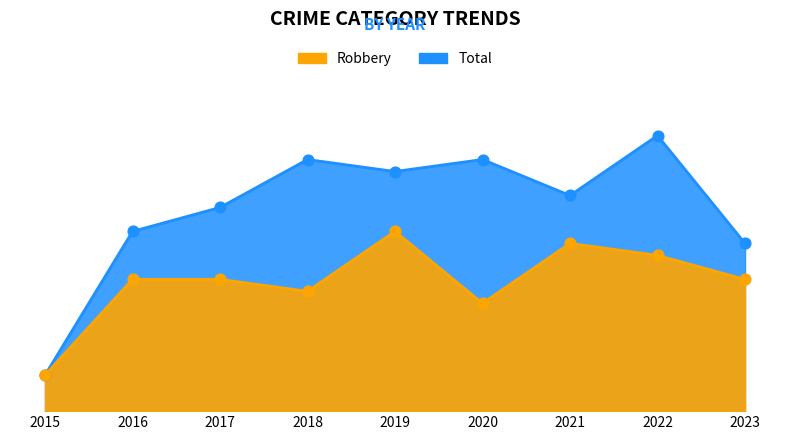

Which series has the largest total across all categories?

Total